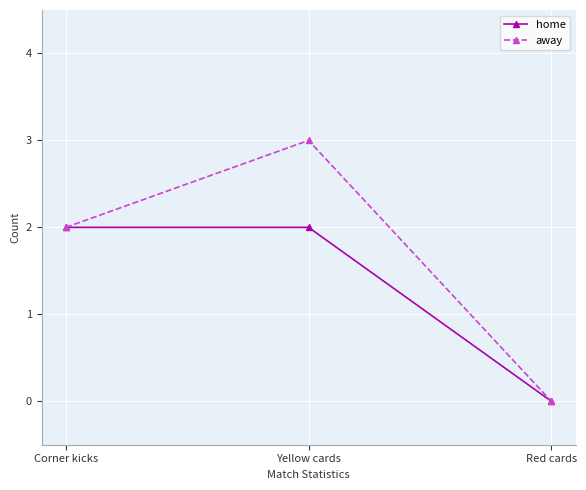

What is the label of the 1st point from the right?

Red cards